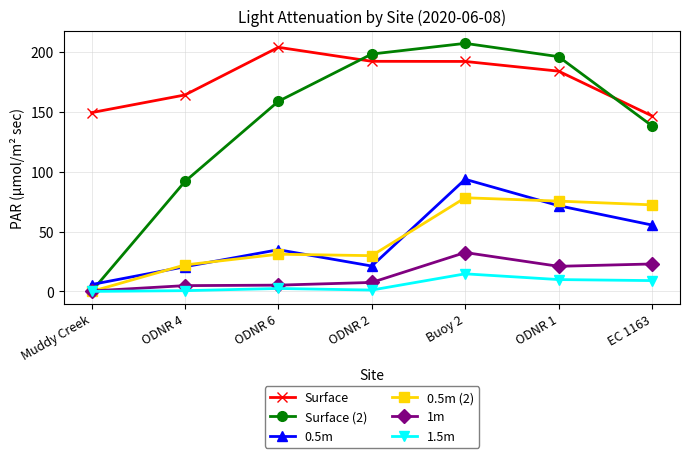

What is the label of the 3rd point from the left?

ODNR 6